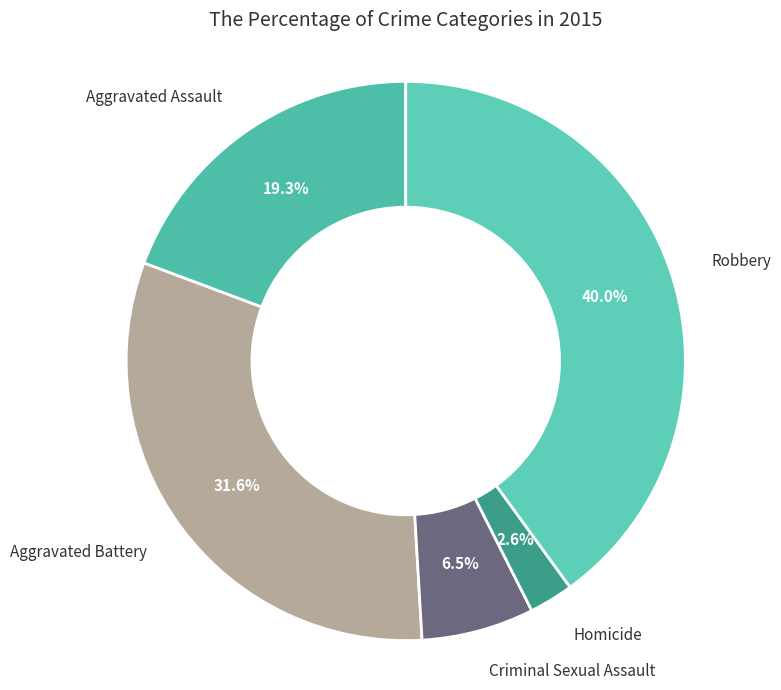

Which category has the biggest portion of the pie?

Robbery